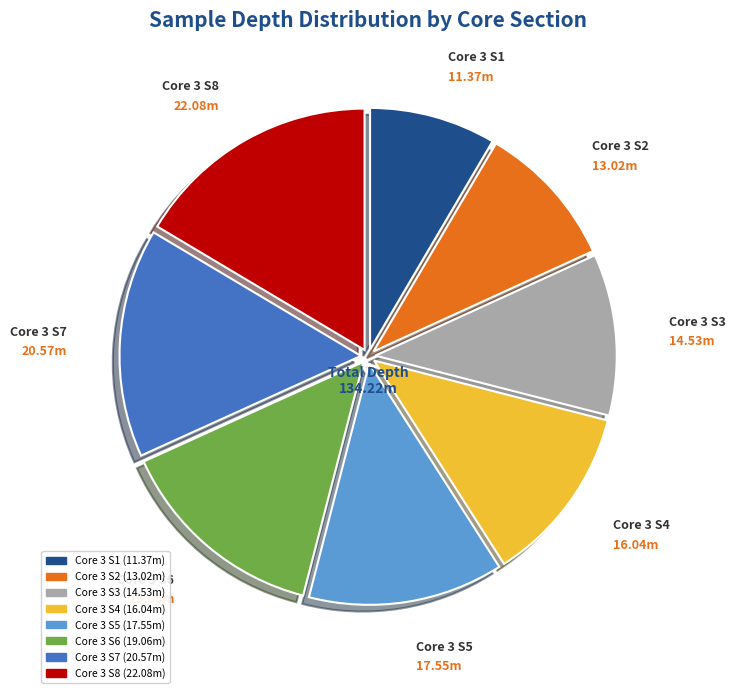

Does any single category account for the majority?

No